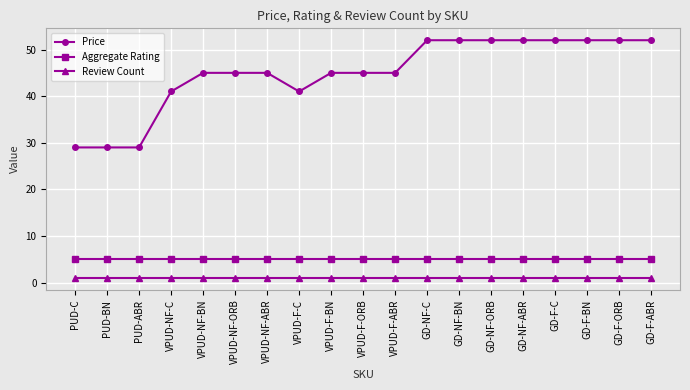

What are all the series names shown in the legend?

Price, Aggregate Rating, Review Count